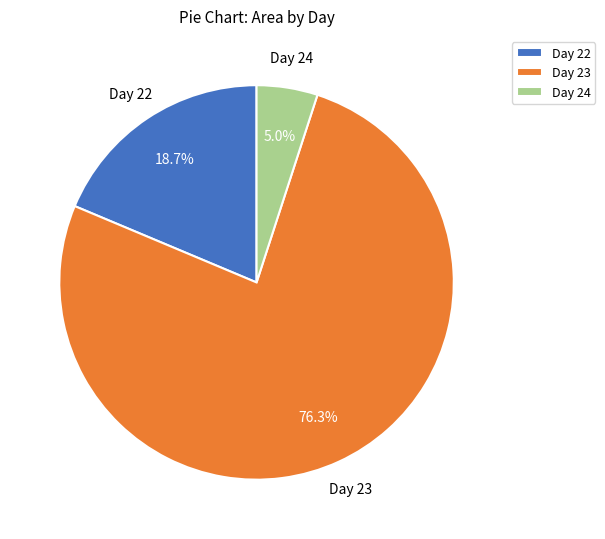

Is Day 24 the majority of the pie?

No